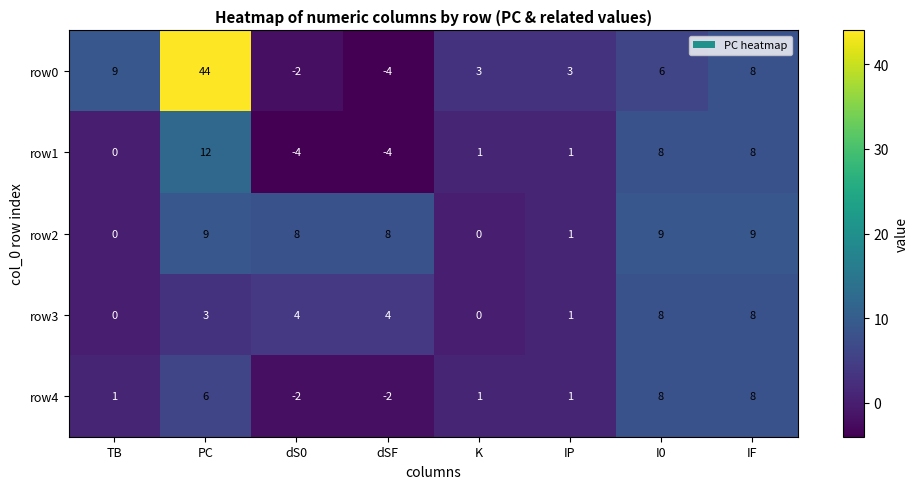

What is the spread (max minus min) of values at TB?

9